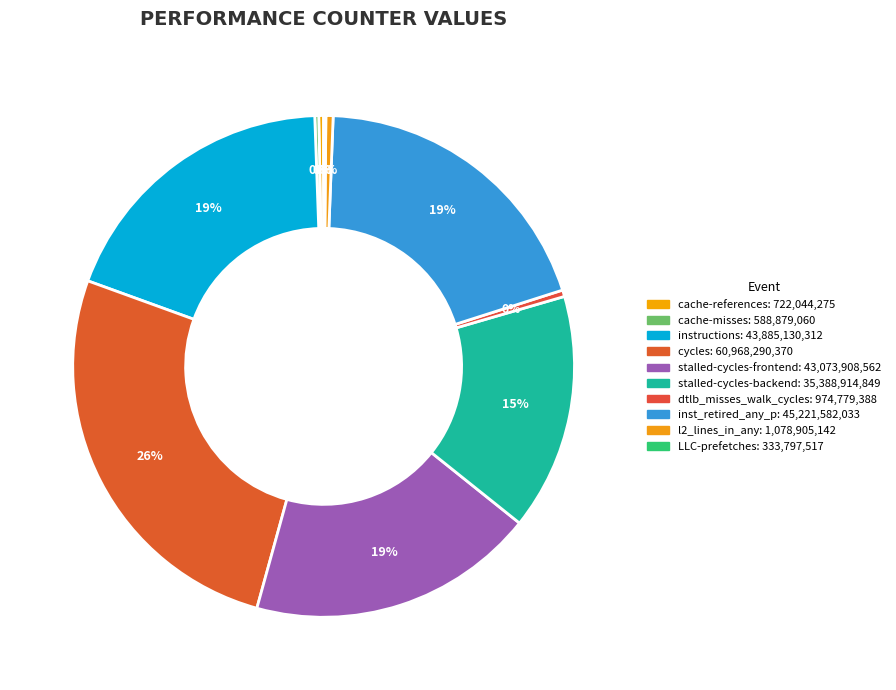

To the nearest percent, what is the difference between the cycles and dtlb_misses_walk_cycles slice percentages?

26%